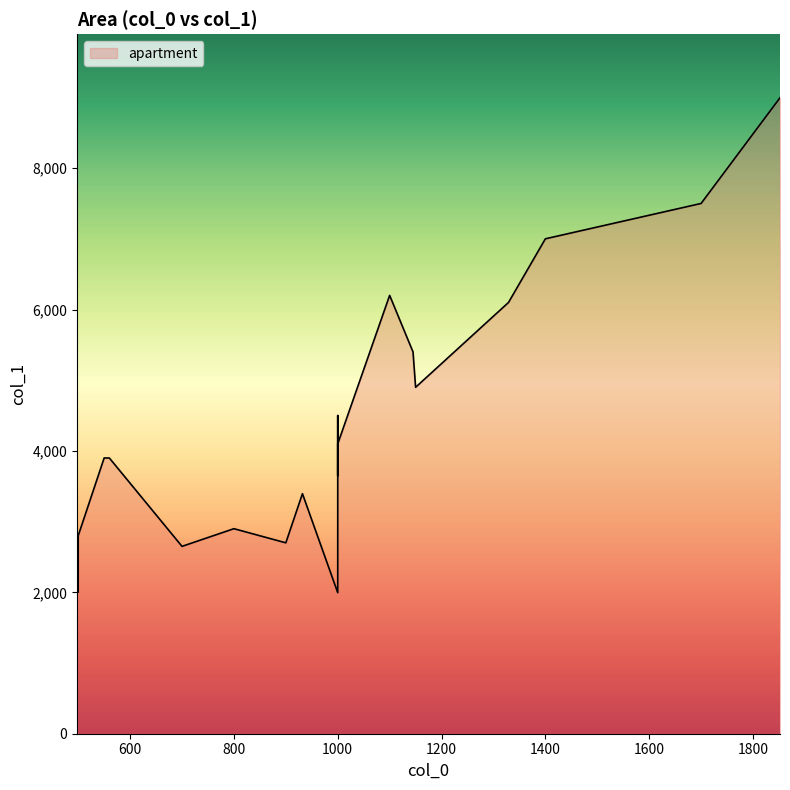

What is the sum of the values at 1150 and 1100?

11100